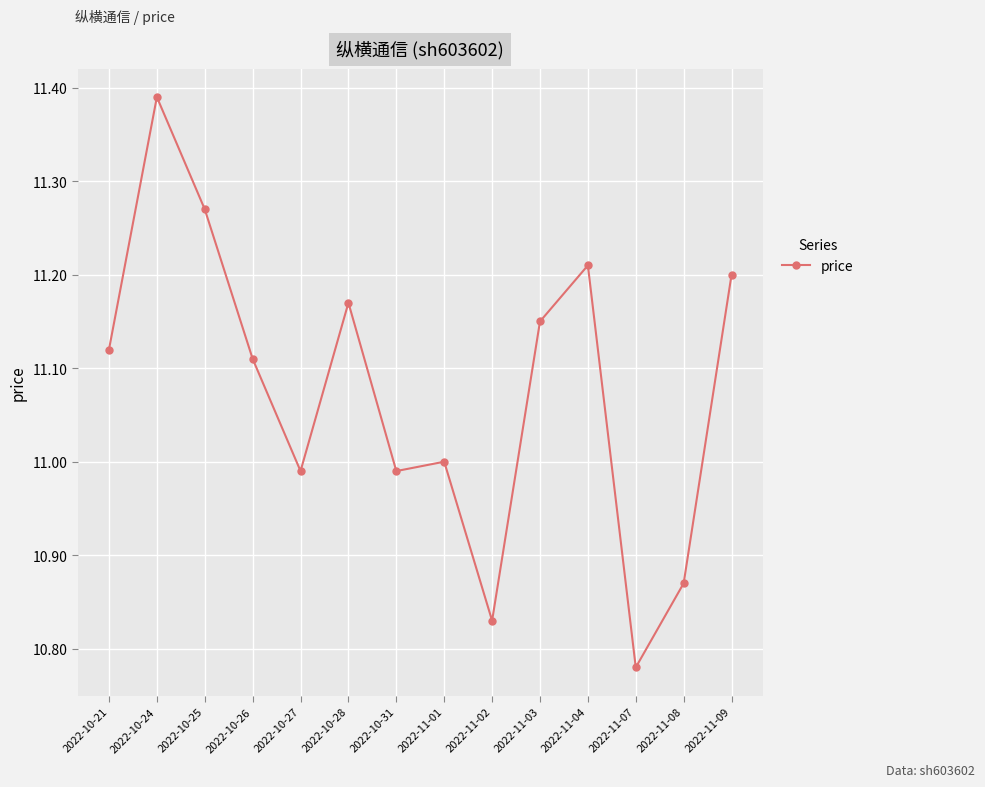

What is the ratio of the value at 2022-11-03 to the value at 2022-10-26?

1.0